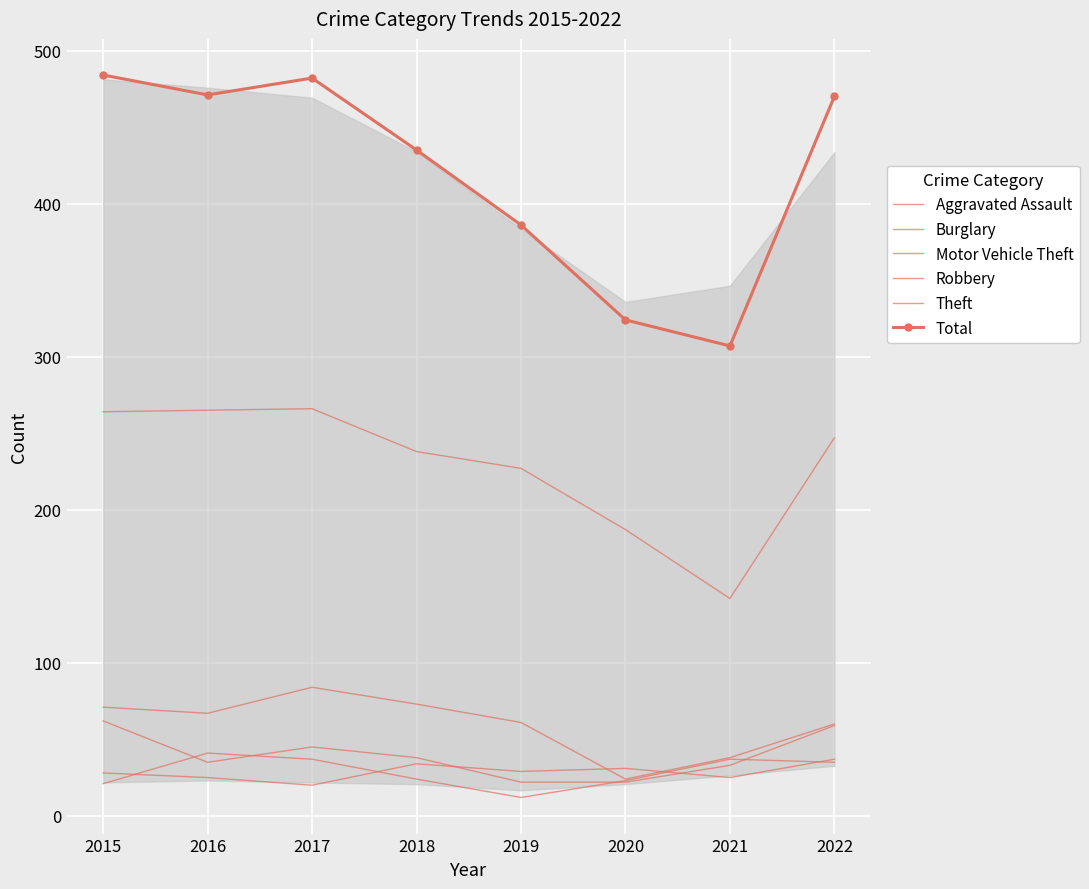

True or false: Theft has a value of 160 at 2016.

False